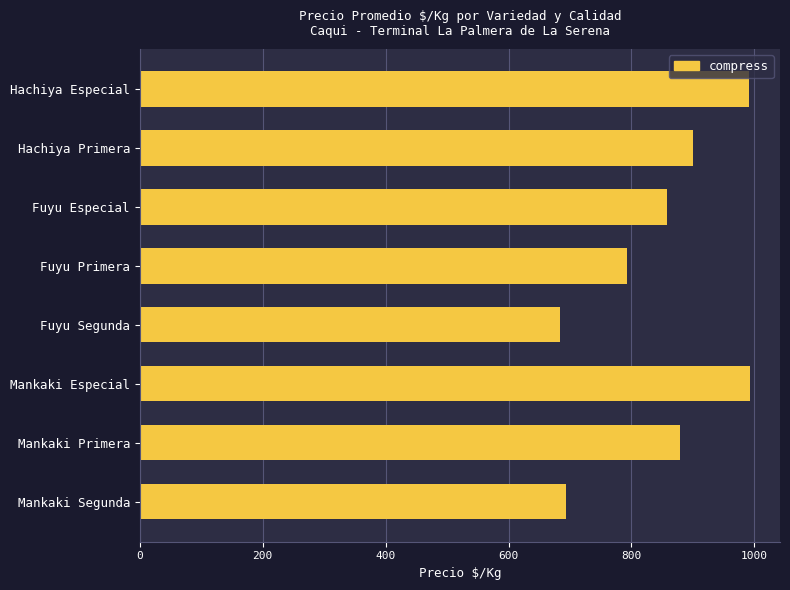

Is it true that the value at Fuyu Especial is 1249?

False